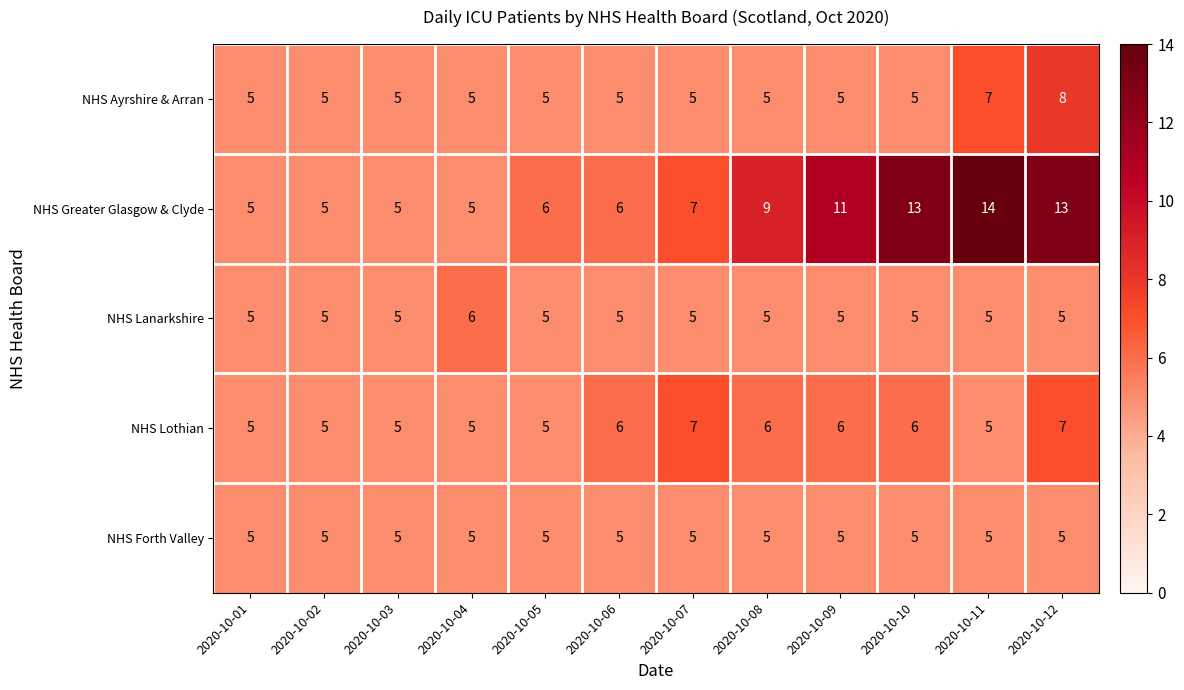

The value of NHS Forth Valley at 2020-10-02 is 5. True or false?

True